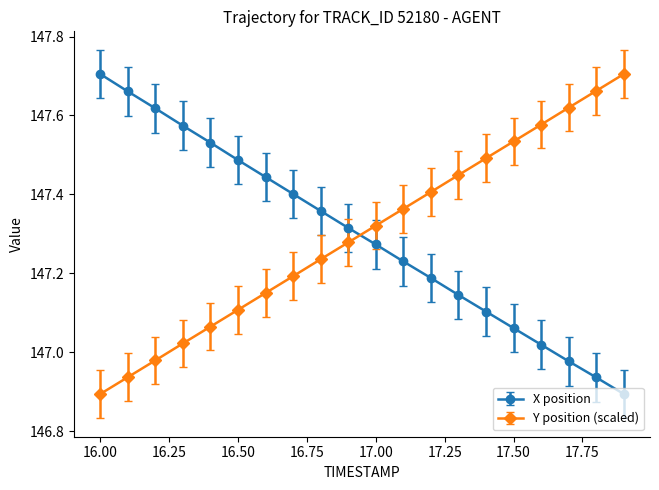

What is the difference between the maximum and second lowest values in the X position series?

0.8